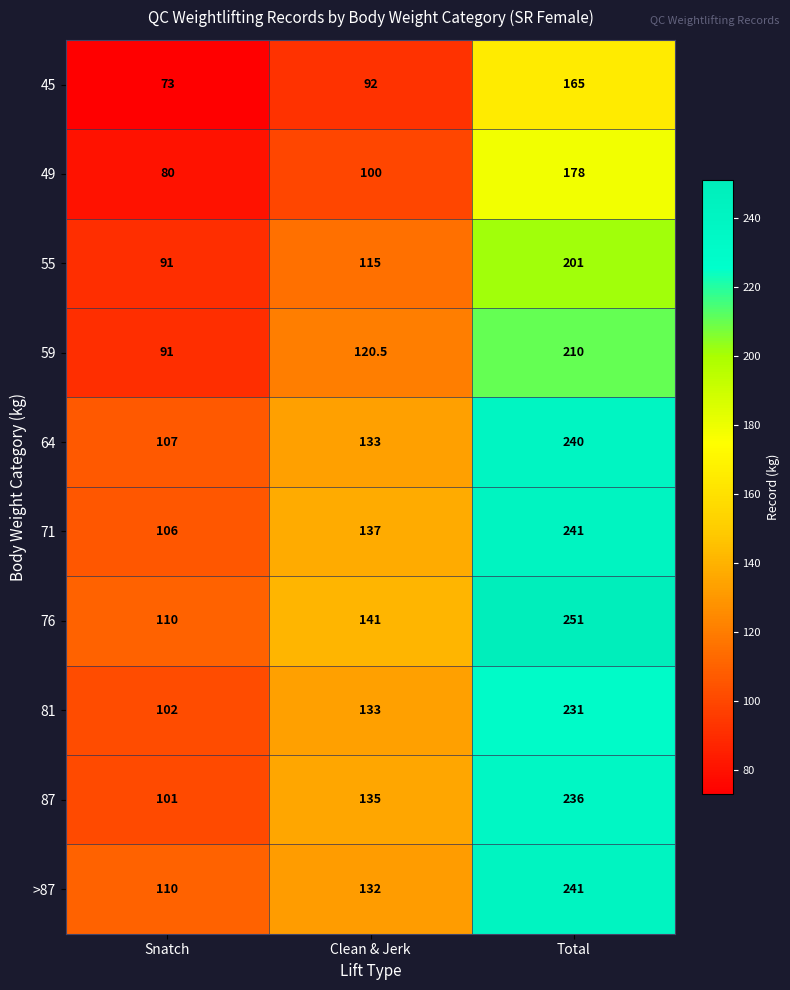

Which series has the largest range (max minus min)?

76